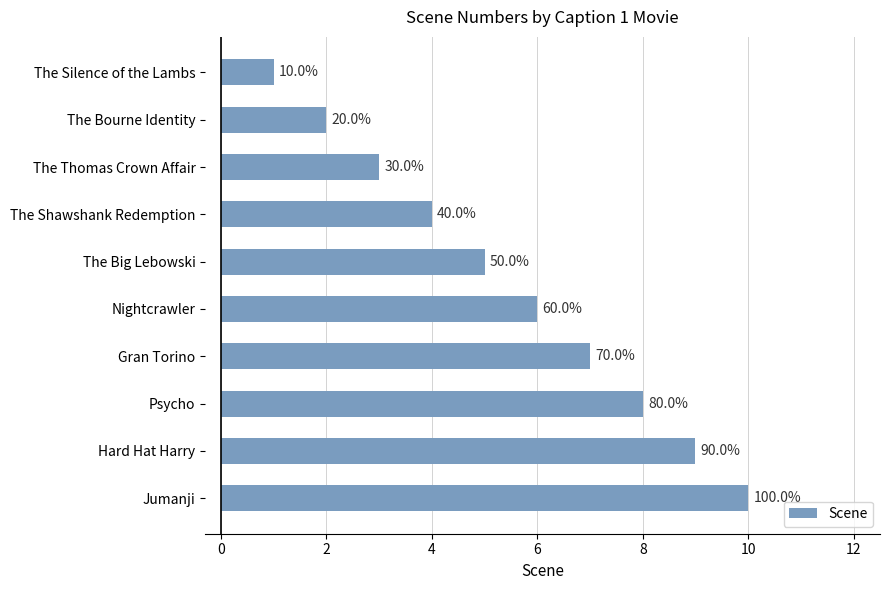

Are the bars horizontal?

Yes